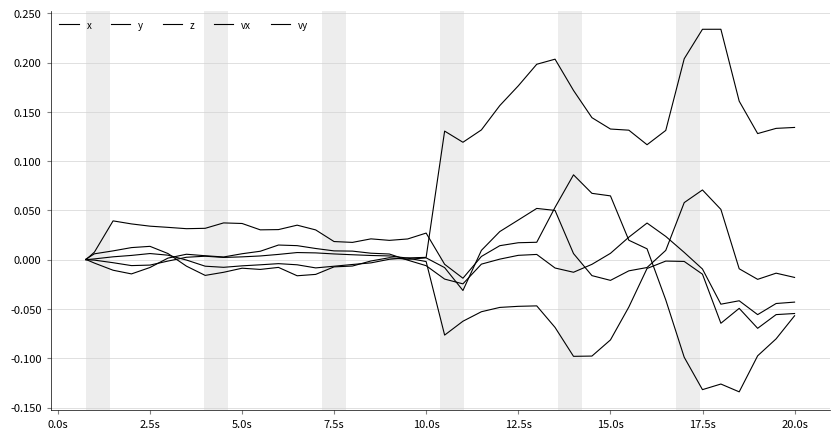

Does the chart have visible grid lines?

Yes